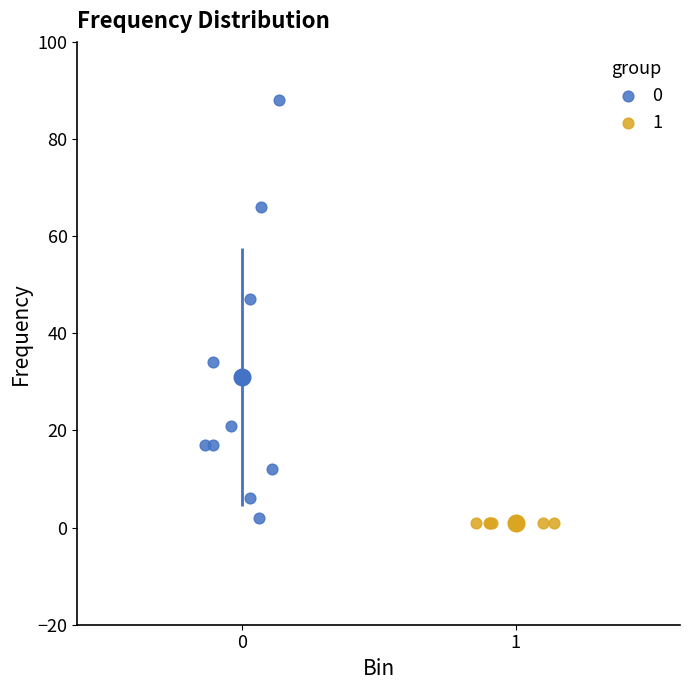

What are all the series names shown in the legend?

0, 1